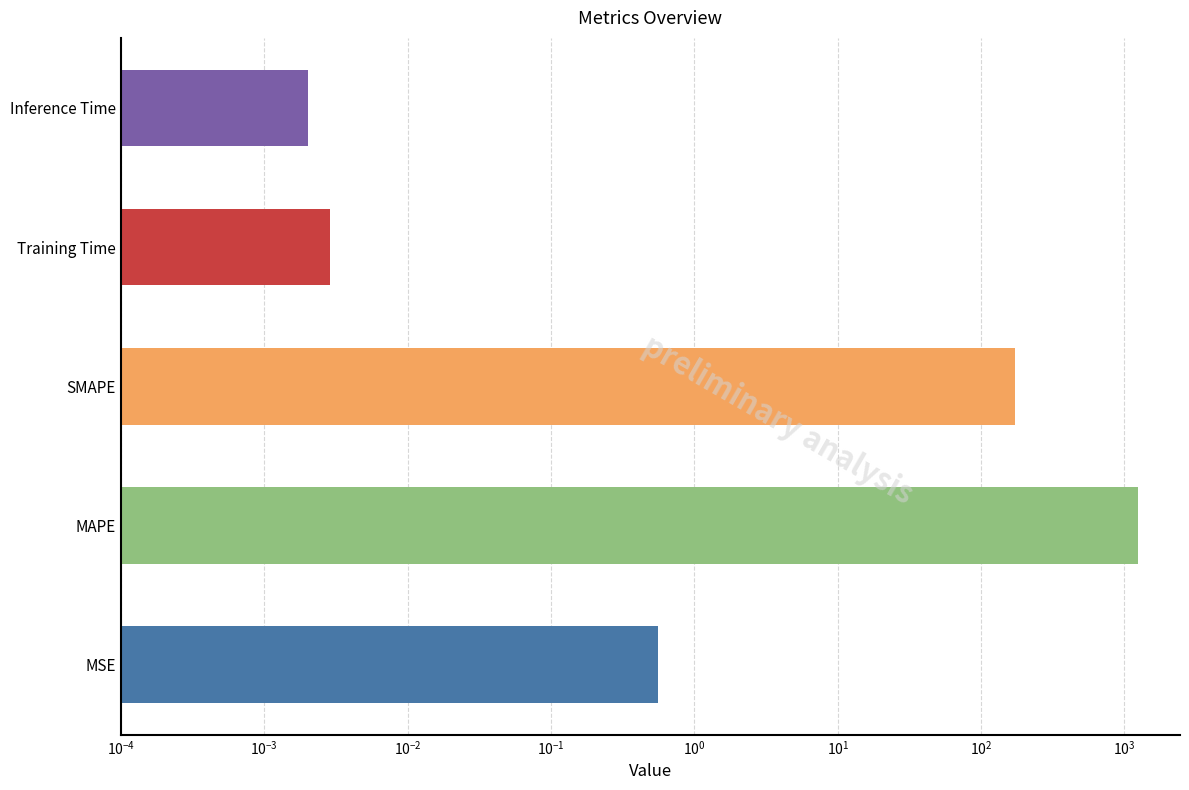

The chart shows a value of 0.0 at Training Time. True or false?

False